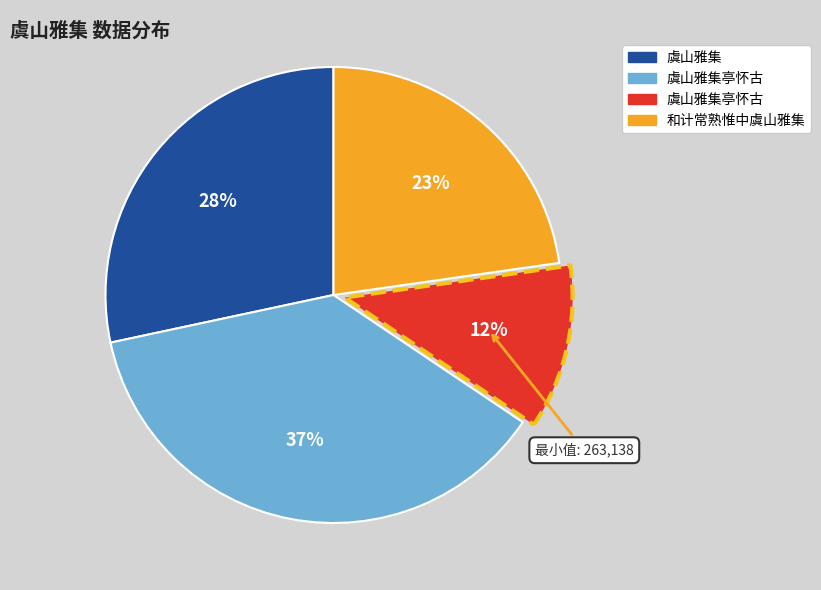

To the nearest percent, what is the average slice percentage?

25%